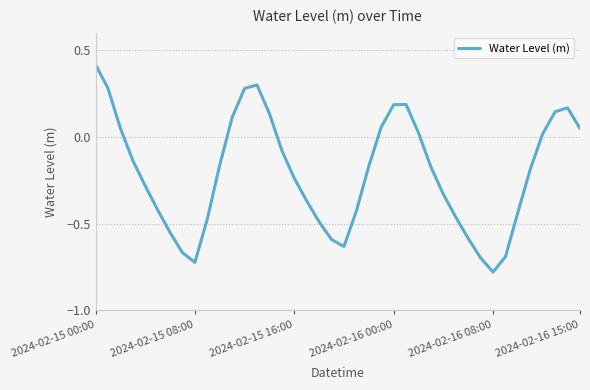

What is the difference between the maximum and minimum values?

1.2